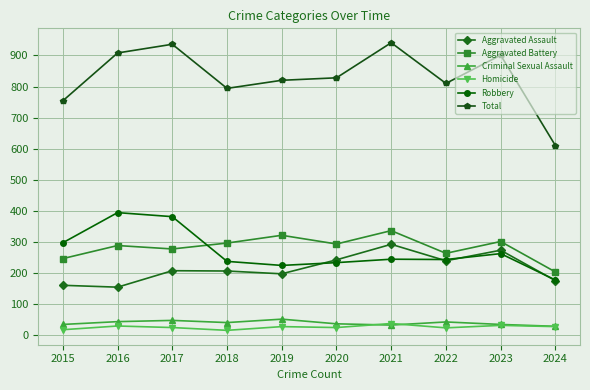

The value of Aggravated Assault at 2019 is 197. True or false?

True